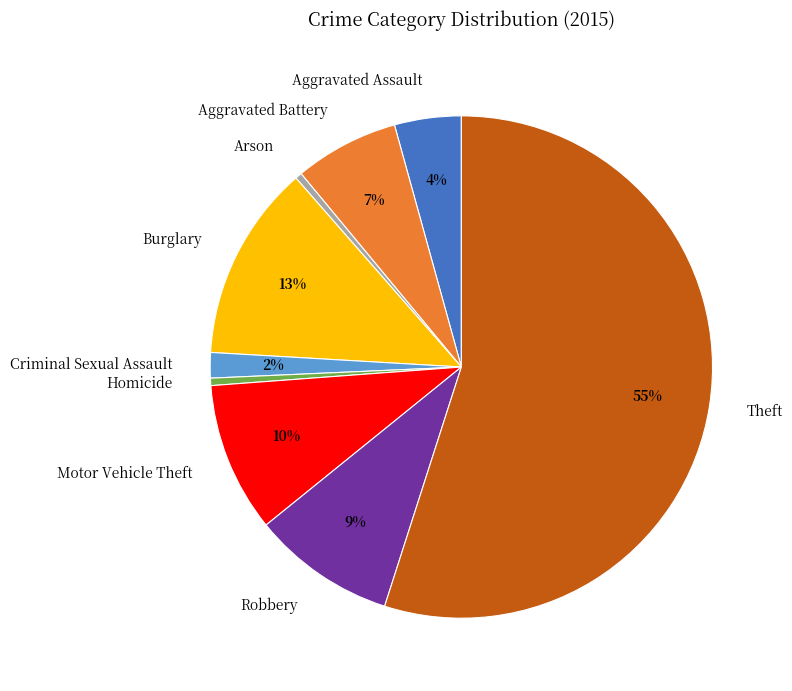

Is it true that Motor Vehicle Theft is 22% of the pie?

False